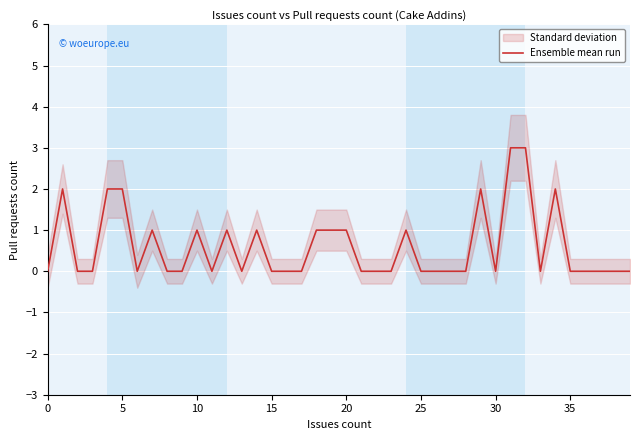

What is the sum of all values?

24